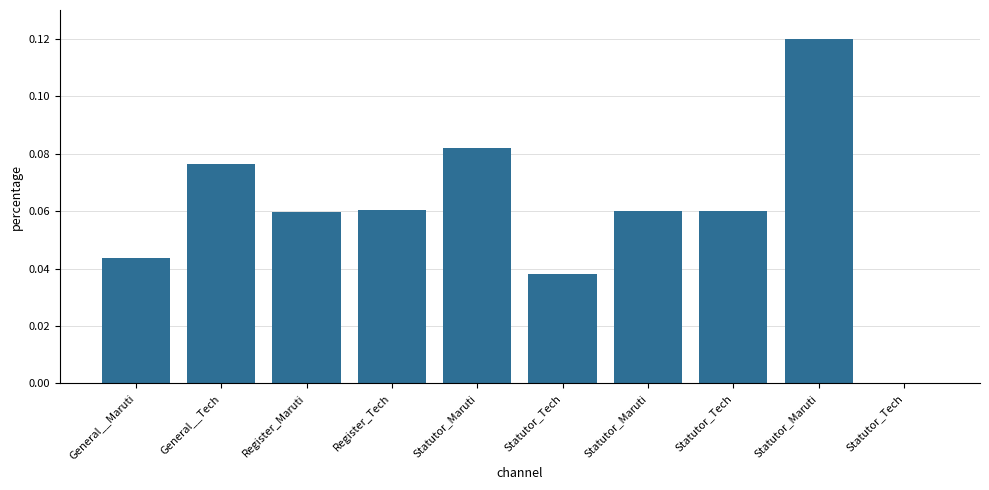

What is the change in value from Register_Maruti to Statutor_Maruti?

+0.1